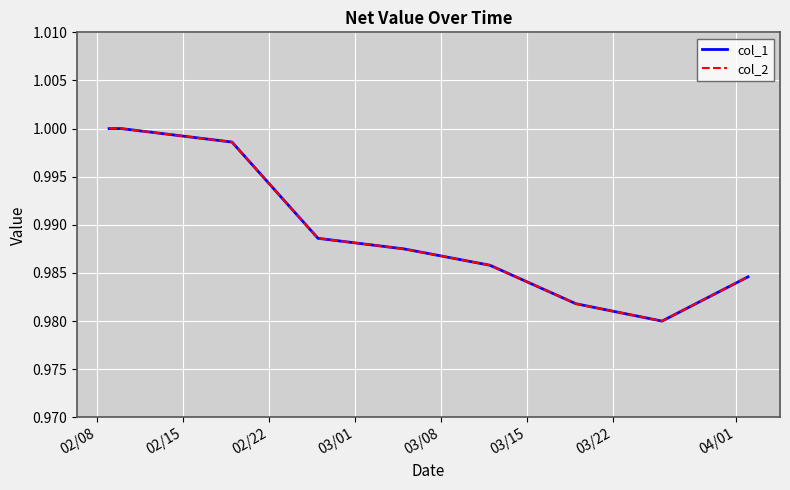

List the series in order of their peak value, lowest first.

col_1, col_2